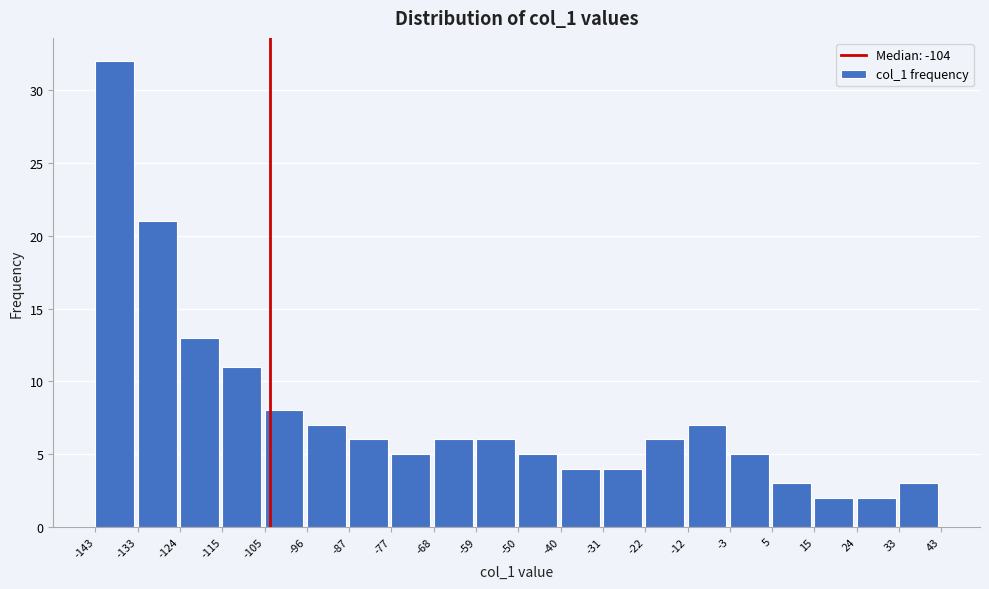

How tall is the bar that spans -22 to -12 on the x-axis? The values are not printed on the chart, so give them approximately, as read against the axis.

6